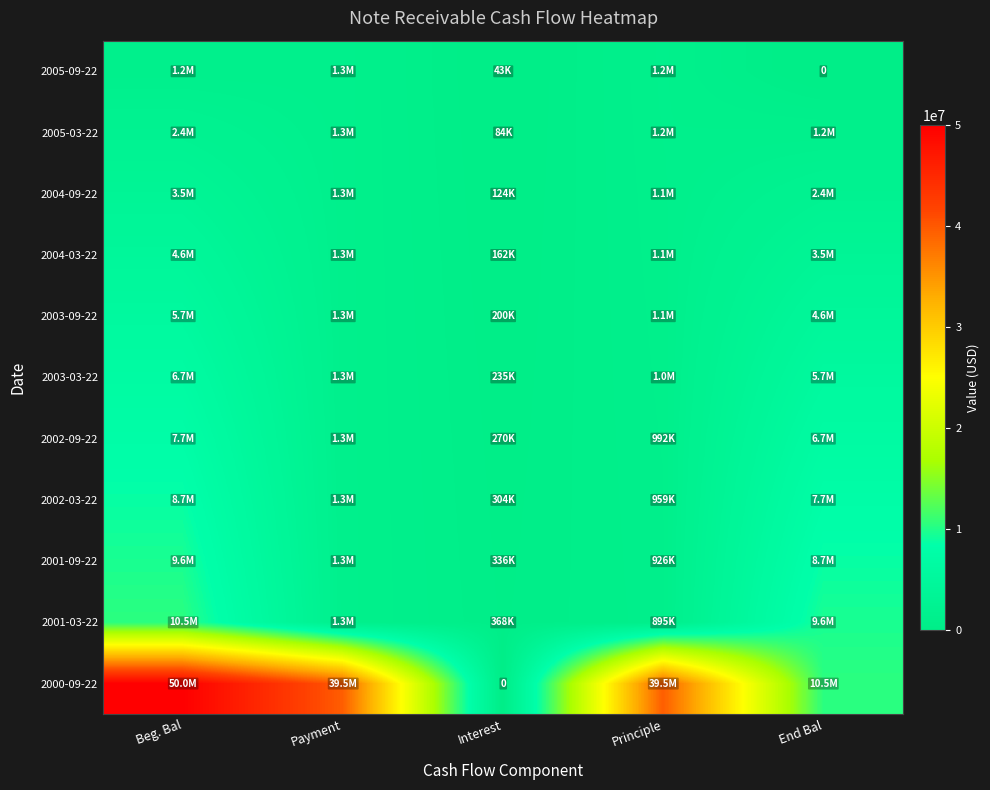

How many data points in 2005-09-22 are less than 1219956?

2